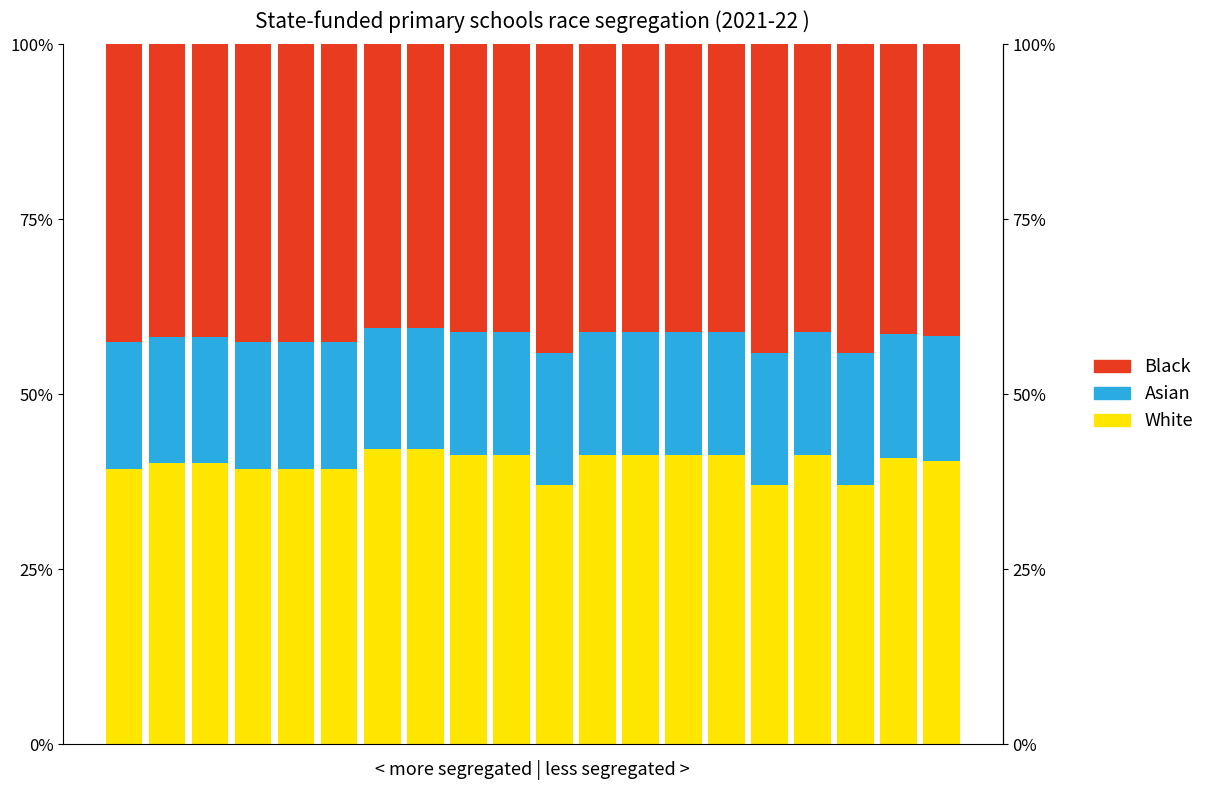

Between 0 and 16, which series saw the biggest shift?

White